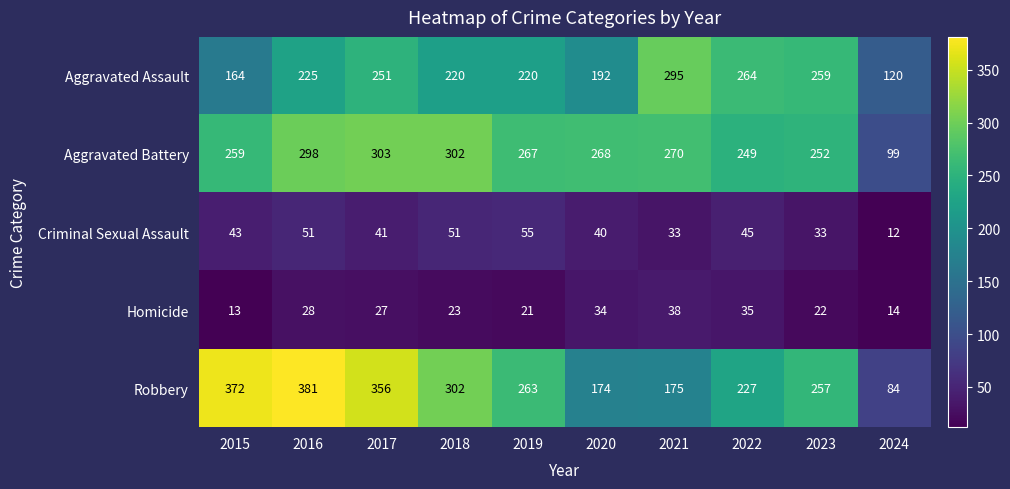

At which category is the sum across all series the highest?

2016